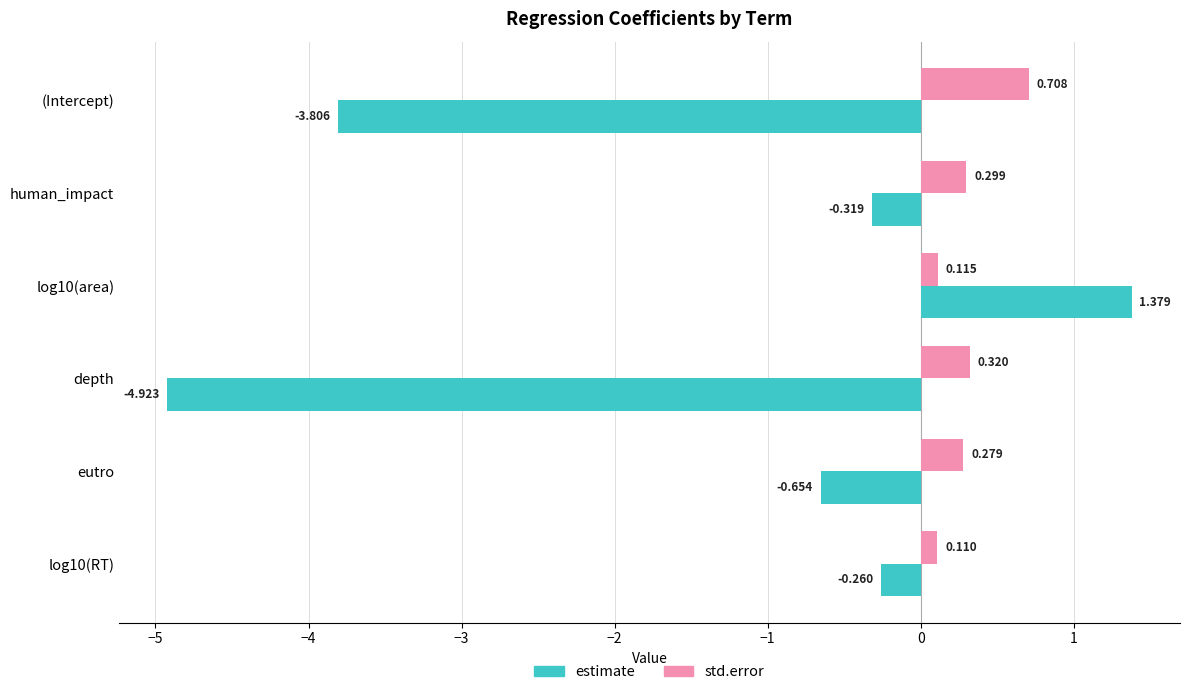

How many std.error values are between 0 and 1?

6